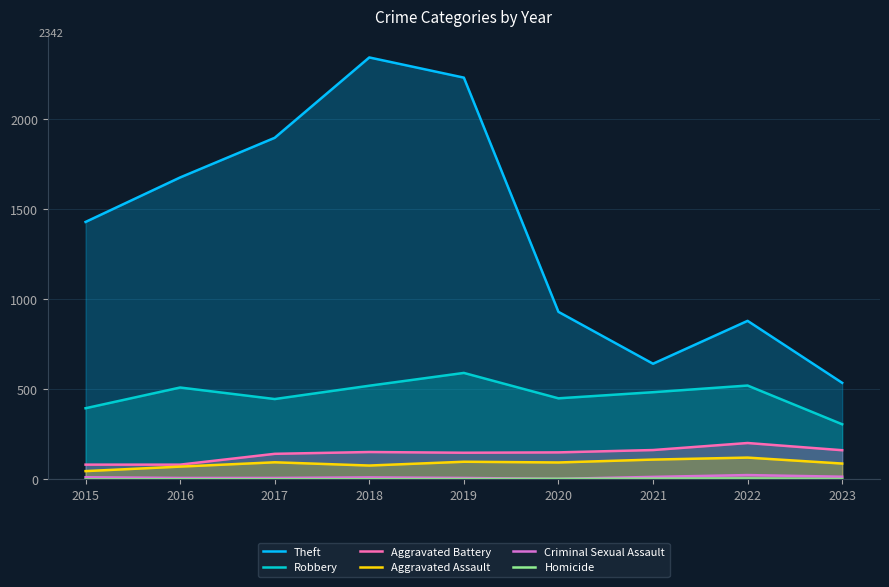

The value of Aggravated Assault at 2023 is 127. True or false?

False